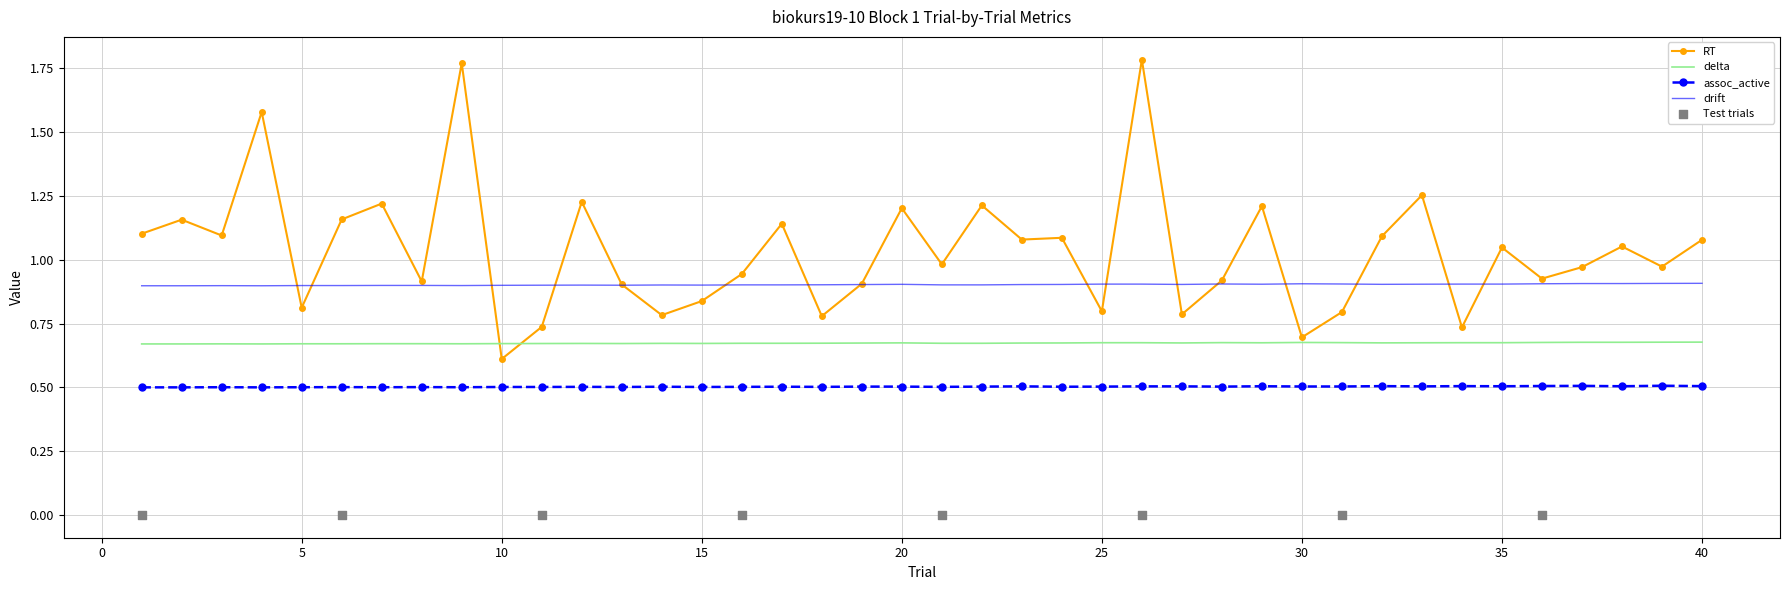

Is the value of RT at 25 greater than the value of assoc_active at 33?

Yes